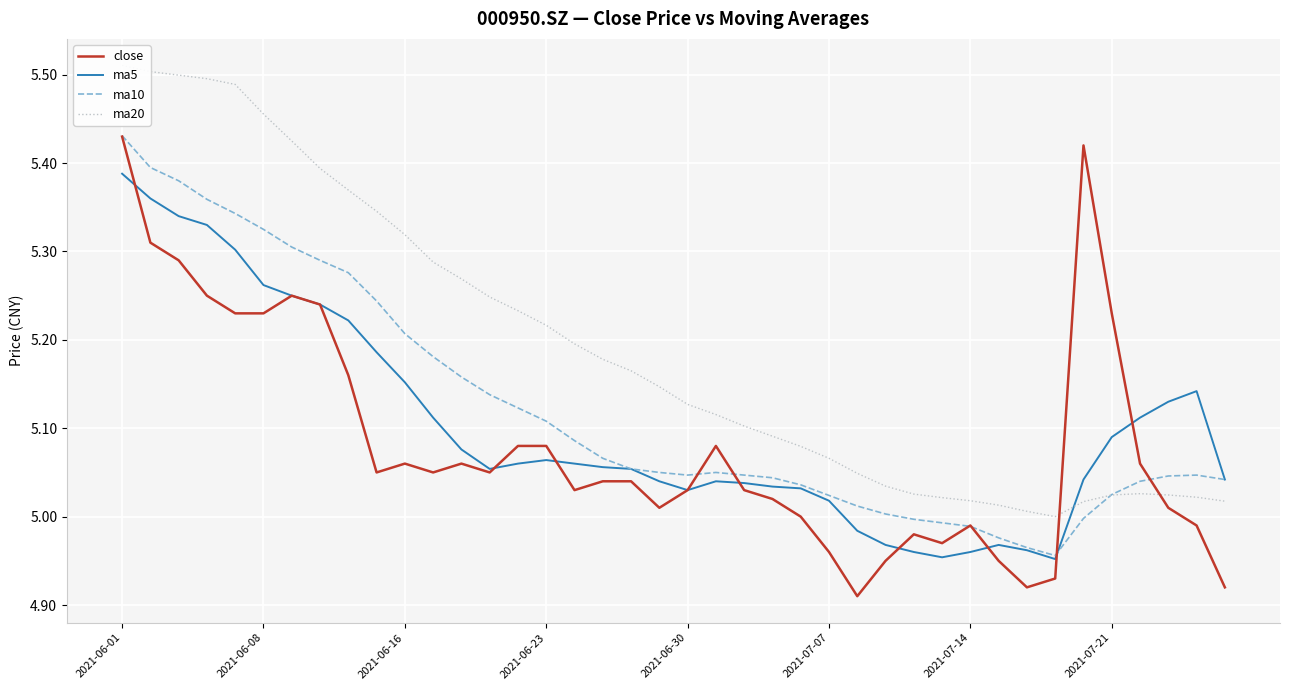

How many series are shown in this chart?

4